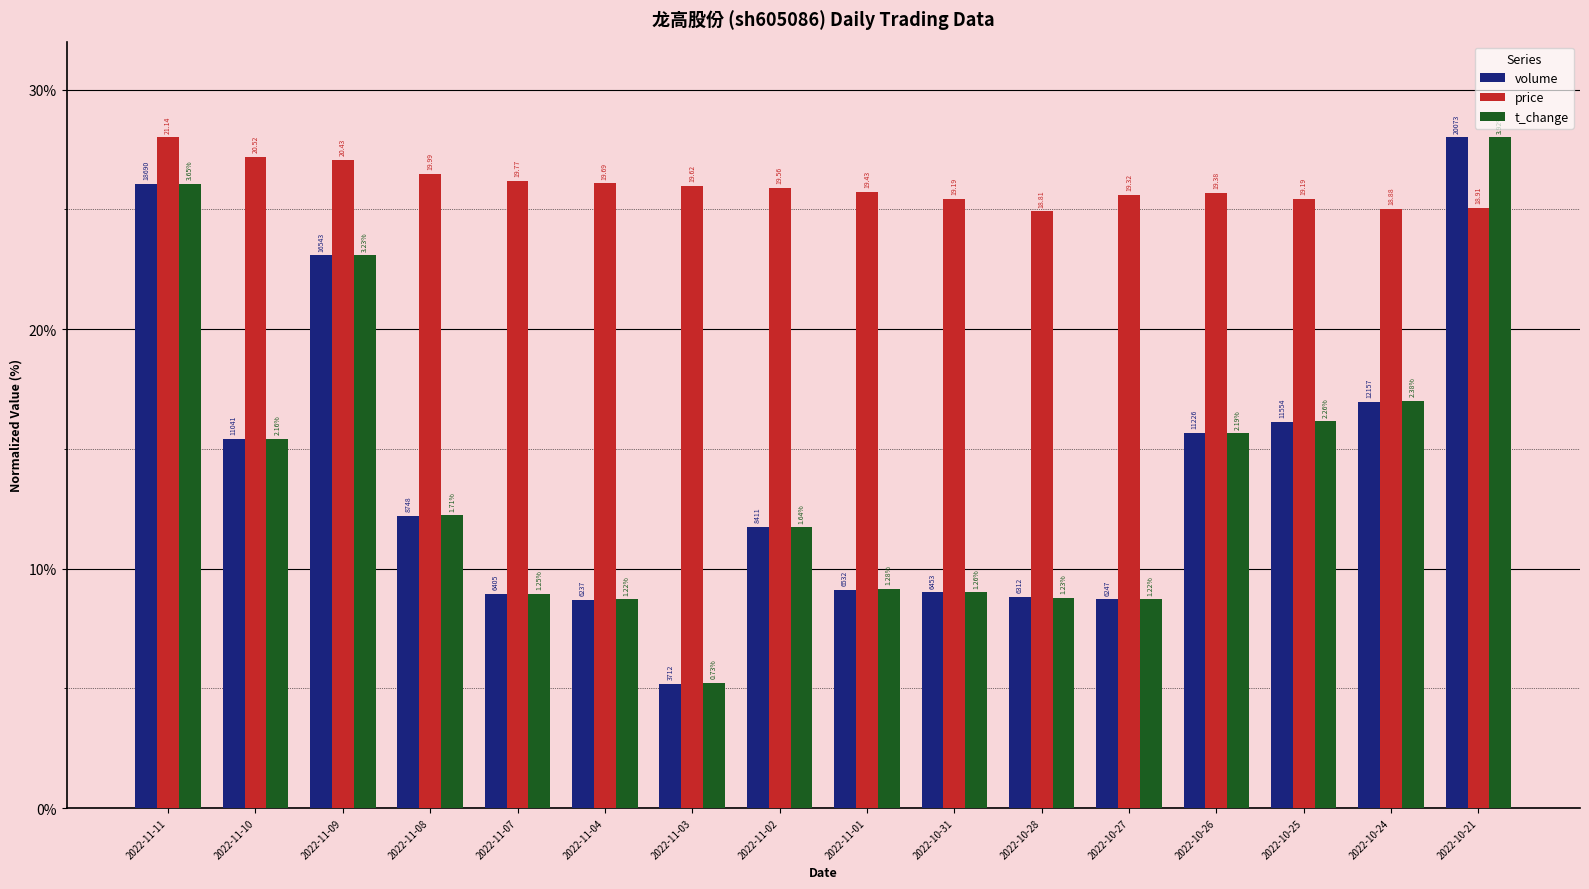

Reading left to right, what are all the values shown in this chart?

volume: 26.1	15.4	23.1	12.2	8.9	8.7	5.2	11.7	9.1	9.0	8.8	8.7	15.7	16.1	17.0	28.0
price: 28.0	27.2	27.1	26.5	26.2	26.1	26.0	25.9	25.7	25.4	24.9	25.6	25.7	25.4	25.0	25.0
t_change: 26.1	15.4	23.1	12.2	8.9	8.7	5.2	11.7	9.1	9.0	8.8	8.7	15.6	16.1	17.0	28.0